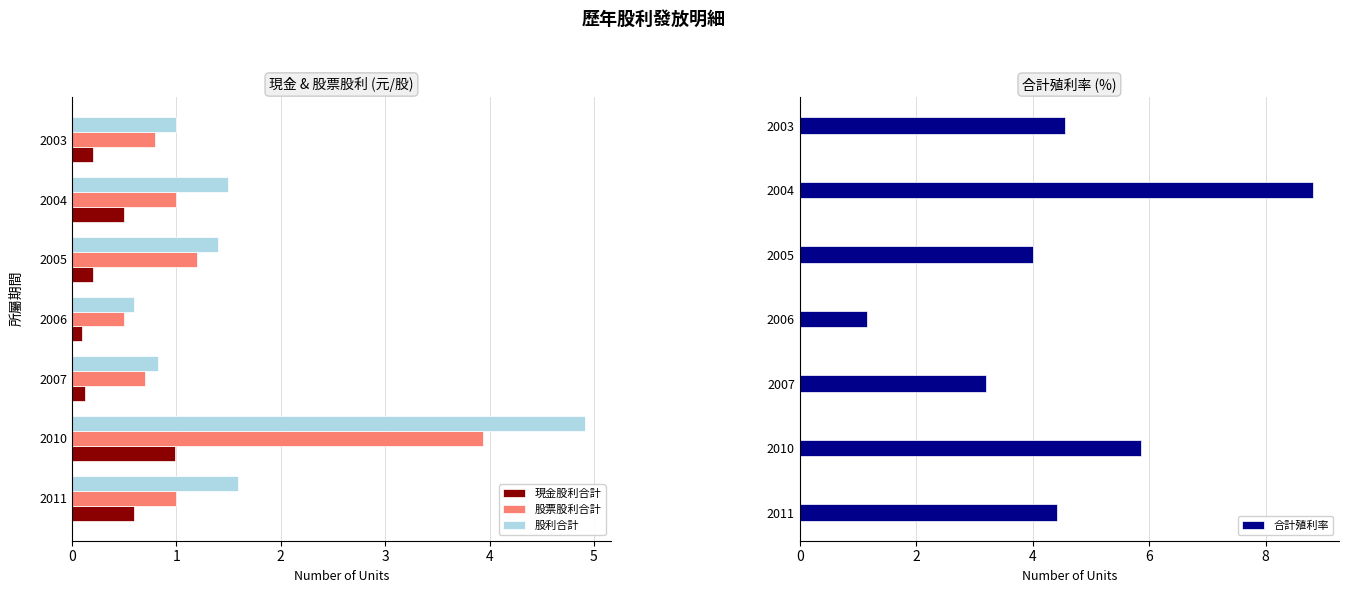

What is the difference between the maximum and minimum values in the 股票股利合計 series?

3.4